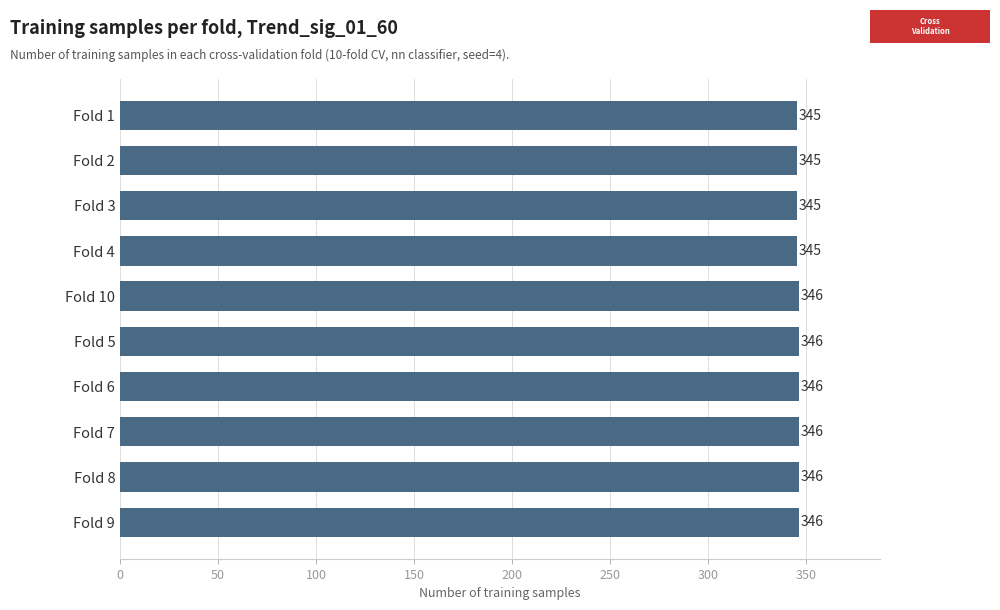

Count the values in the range 345 to 346.

10